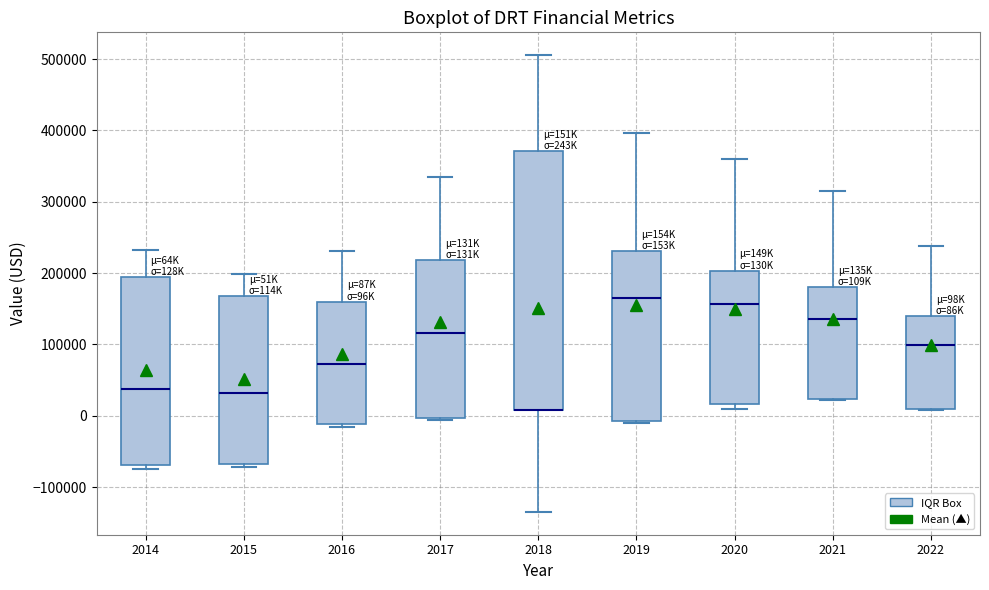

Reading left to right, read every box against the y-axis: the position of its median line, the range the box covers, and the ends of its whiskers. The values are not printed on the chart, so give them approximately, as read against the axis.

2014: median 40000, box -70000 to 190000, whiskers -70000 (just below the box's lower edge) to 230000
2015: median 30000, box -70000 to 170000, whiskers -70000 (just below the box's lower edge) to 200000
2016: median 70000, box -10000 to 160000, whiskers -20000 to 230000
2017: median 120000, box 0 to 220000, whiskers -10000 to 330000
2018: median 10000 (drawn on the box's lower edge), box 10000 to 370000, whiskers -130000 to 510000
2019: median 170000, box -10000 to 230000, whiskers -10000 to 400000
2020: median 160000, box 20000 to 200000, whiskers 10000 to 360000
2021: median 140000, box 20000 to 180000, whiskers 20000 to 320000
2022: median 100000, box 10000 to 140000, whiskers 10000 to 240000